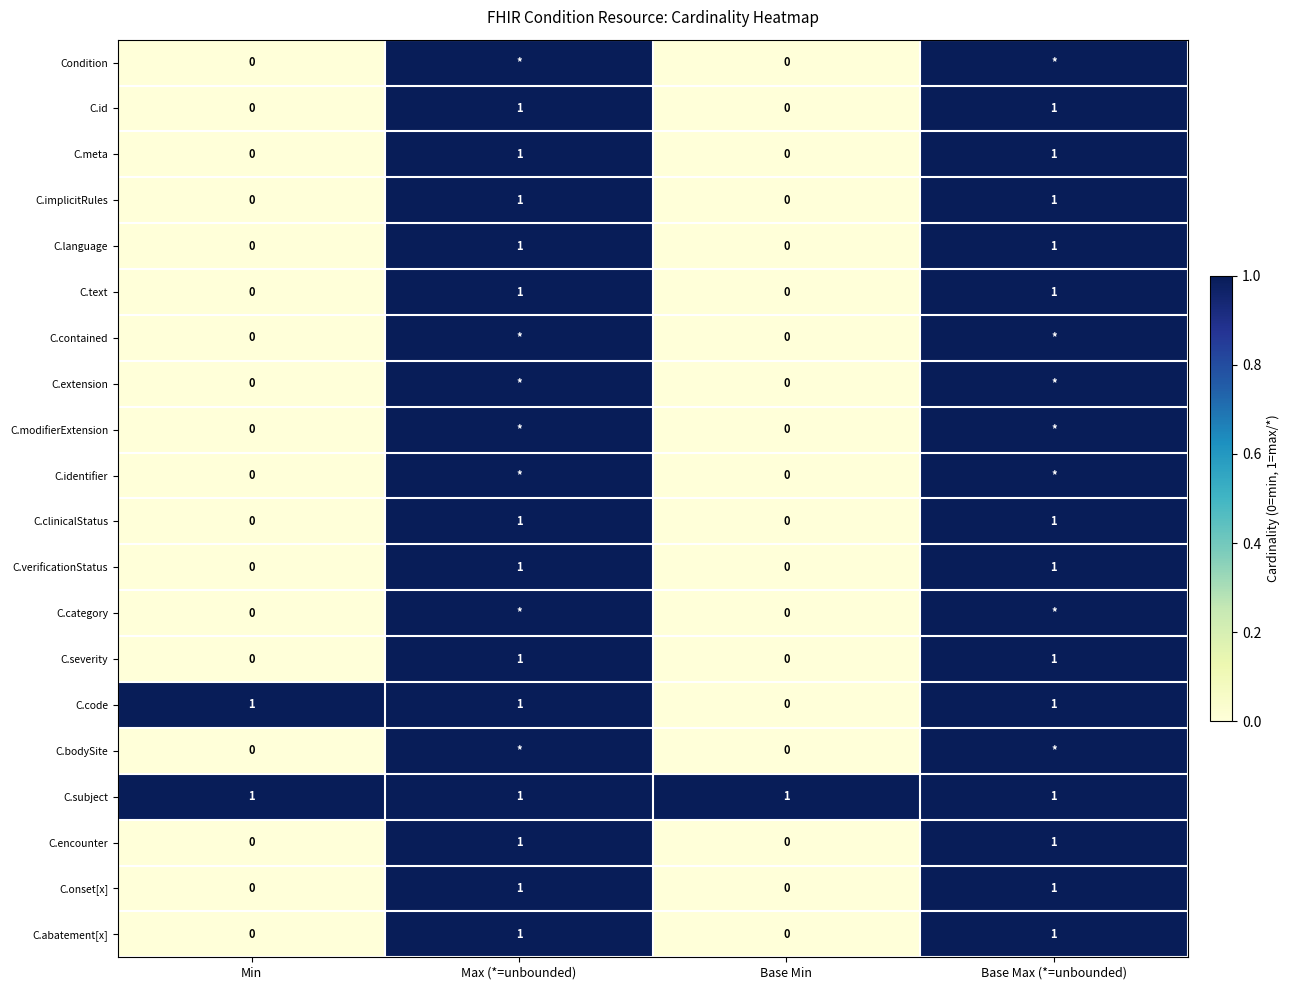

The value of C.language at Base Max (*=unbounded) is 2. True or false?

False